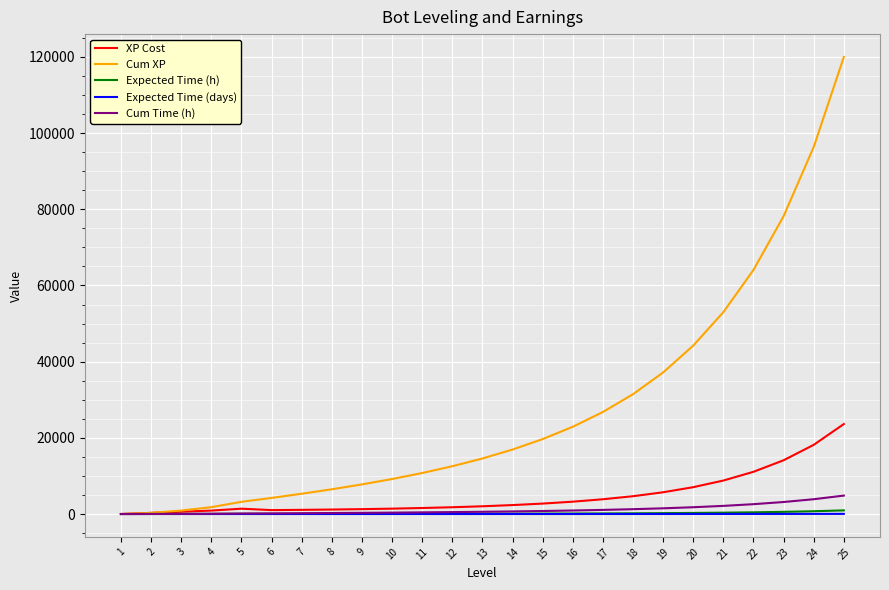

What is the maximum value for Cum Time (h)?

4838.7